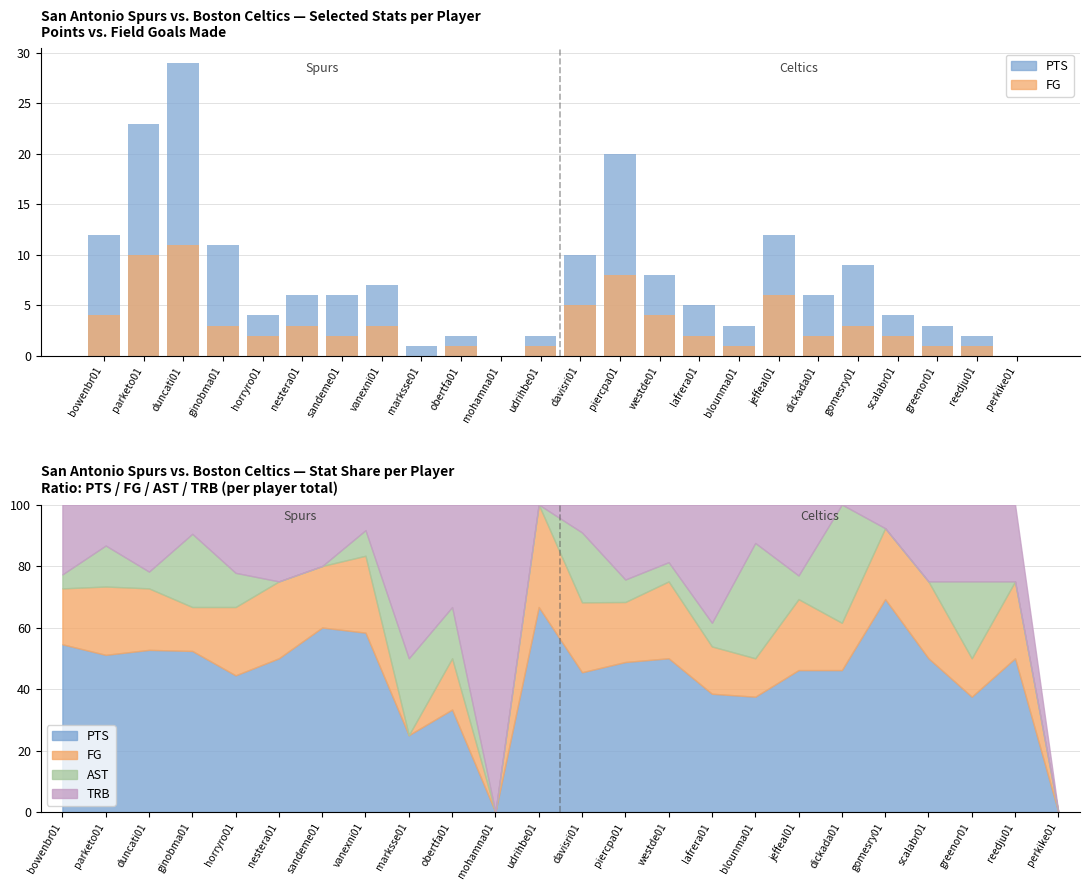

Which series has the widest spread of values?

PTS